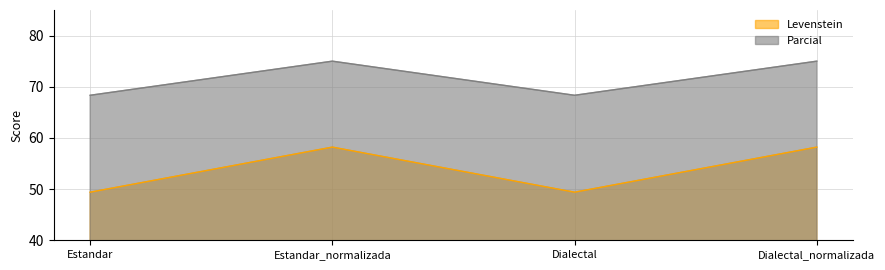

What position from the left is Estandar_normalizada?

2